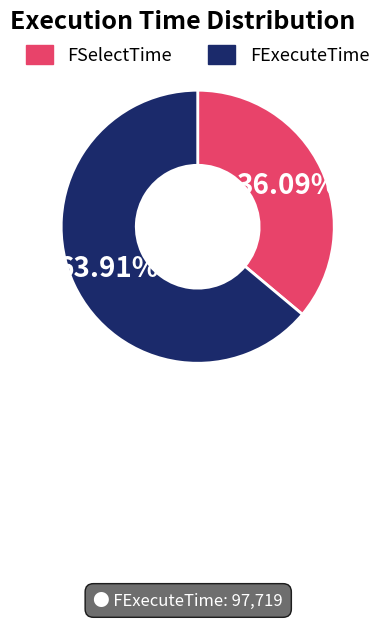

Which has a higher value, FExecuteTime or FSelectTime?

FExecuteTime